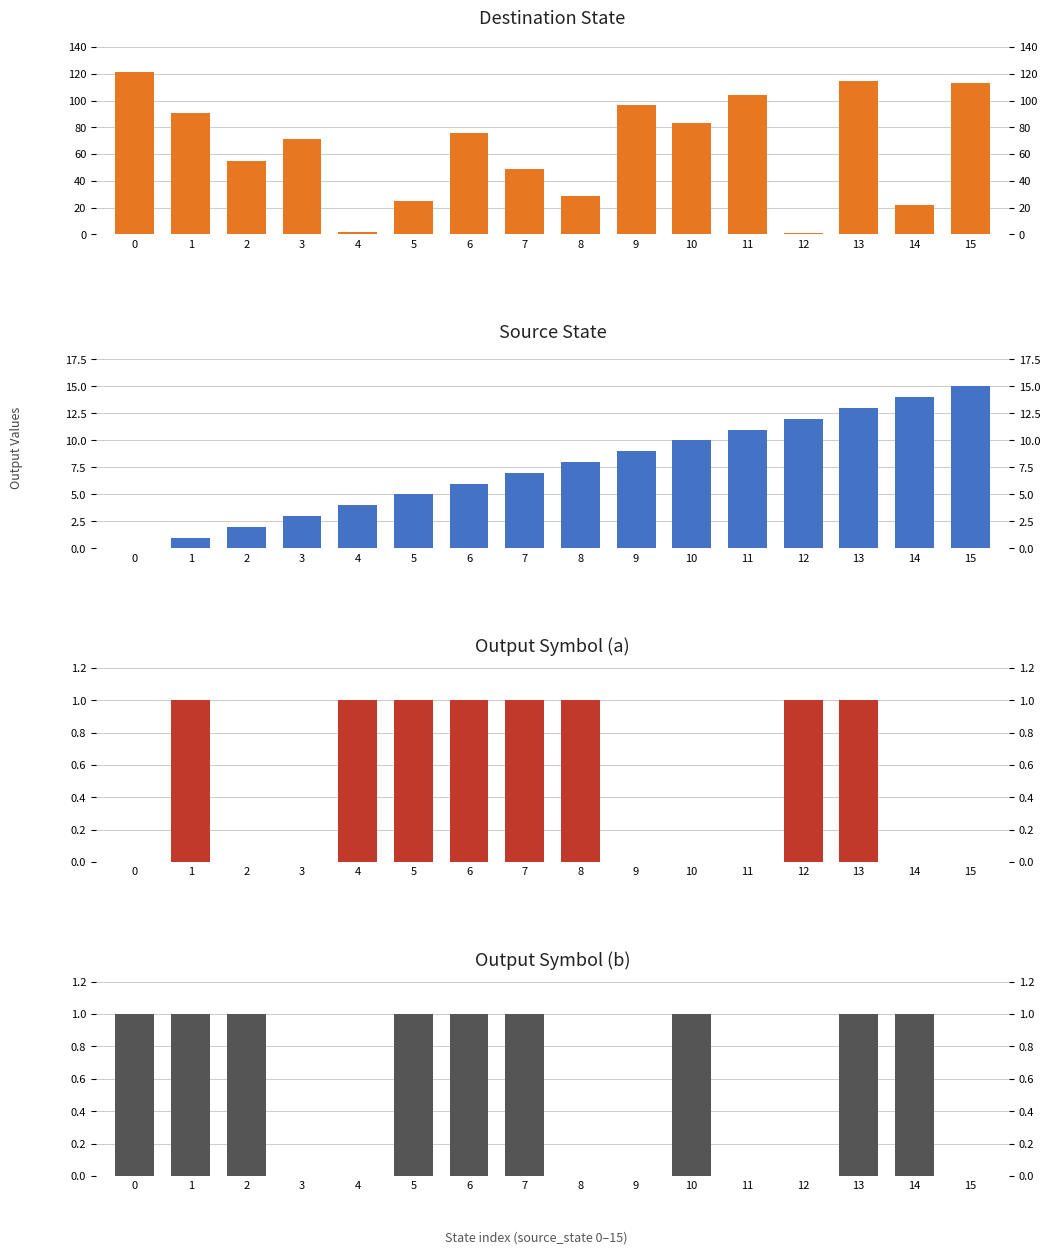

What is the value of the source_state bar at the 2nd from the left?

1